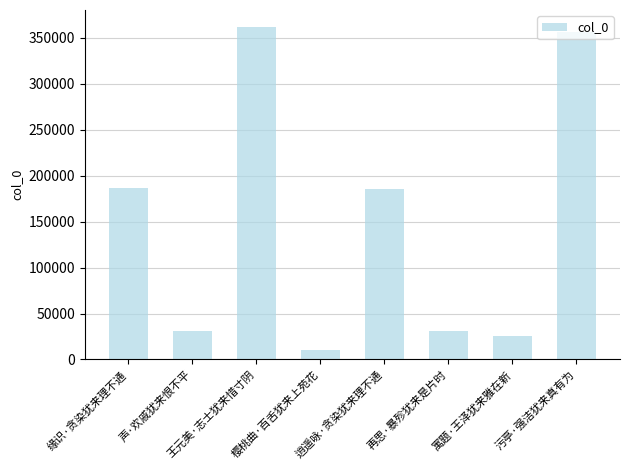

What is the sum of the values at 再思·暴殄犹来是片时 and 逍遥咏·贪染犹来理不通?

217320